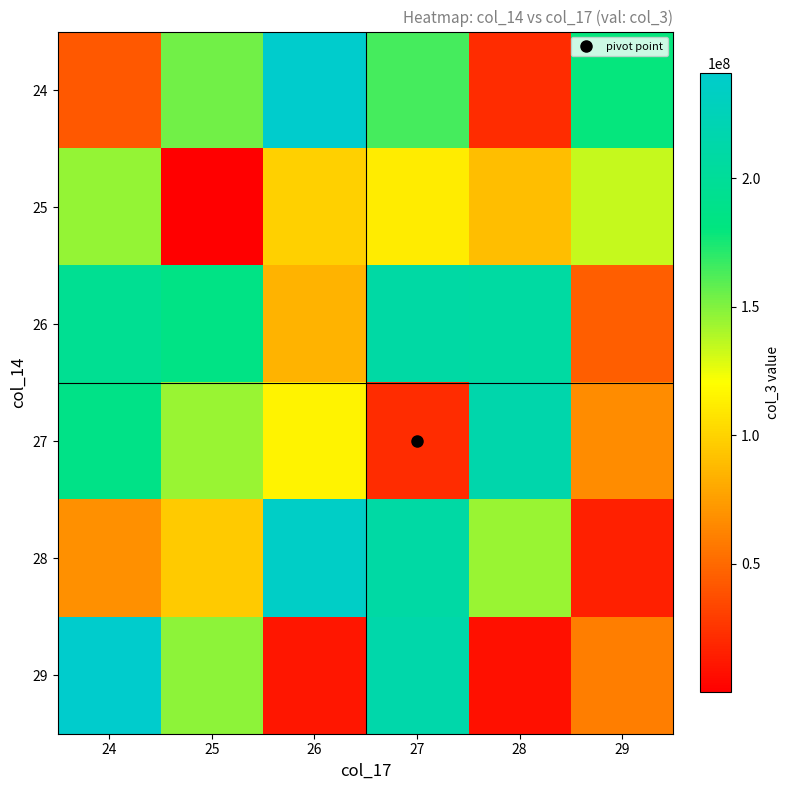

Reading right to left, list all the values displayed in this chart.

24: 29=179152968	28=21454544	27=164517216	26=240932632	25=153976176	24=41586256
25: 29=134379520	28=89854648	27=111475632	26=98181240	25=44864	24=145795872
26: 29=44872464	28=207314520	27=208950096	26=84879592	25=184948112	24=195404912
27: 29=66607464	28=215035432	27=21412312	26=115030848	25=144338992	24=186778232
28: 29=15544424	28=144354144	27=209417824	26=235526800	25=95778192	24=68378056
29: 29=59875360	28=7814152	27=213719720	26=11286648	25=147175976	24=240532040